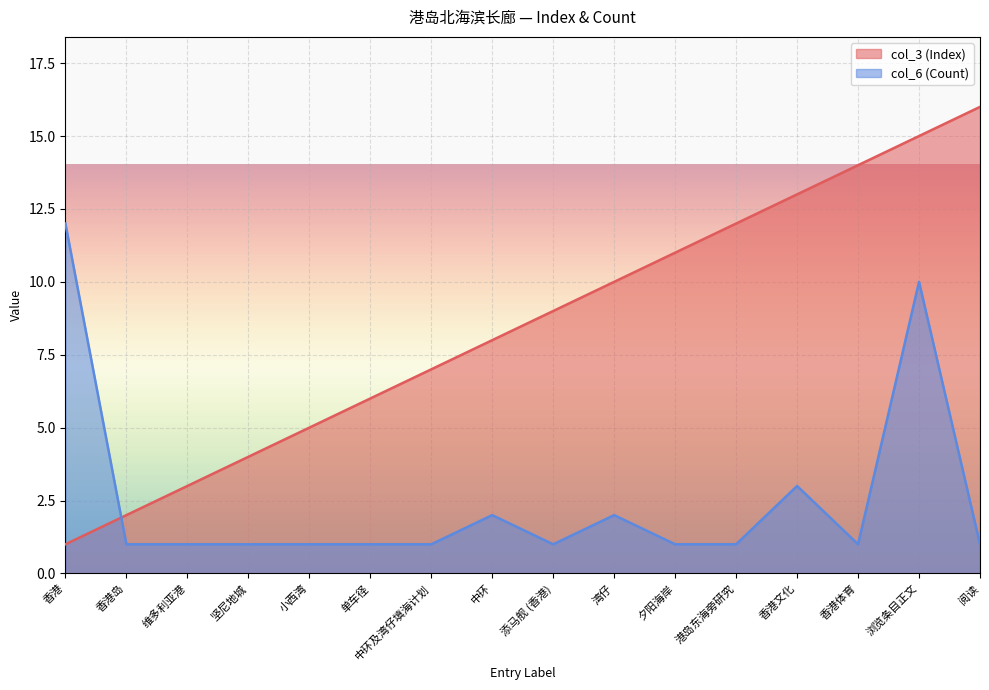

At which label does col_6 (Count) reach its peak?

香港